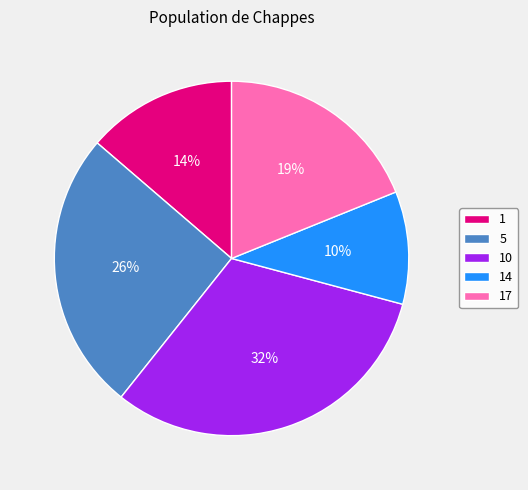

Combined, do 14 and 10 account for over 50%?

No